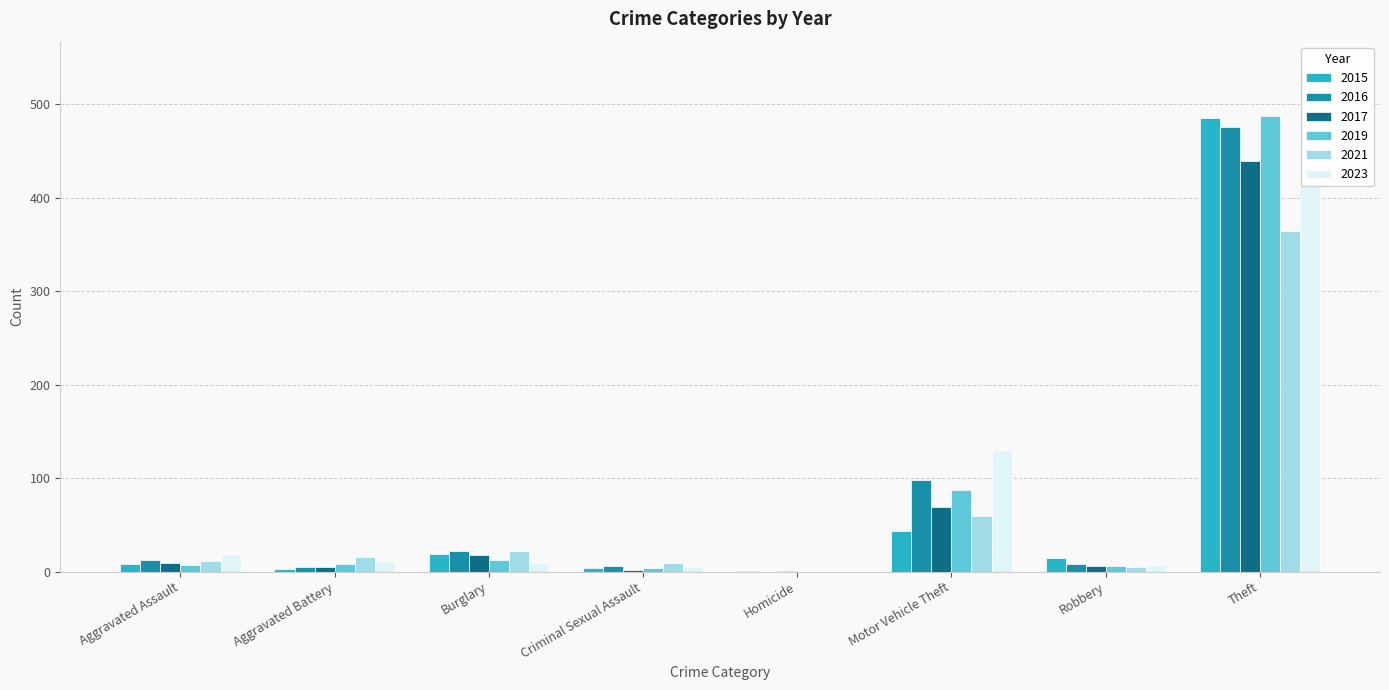

List the labels in order of 2023 value, smallest first.

Homicide, Criminal Sexual Assault, Robbery, Burglary, Aggravated Battery, Aggravated Assault, Motor Vehicle Theft, Theft